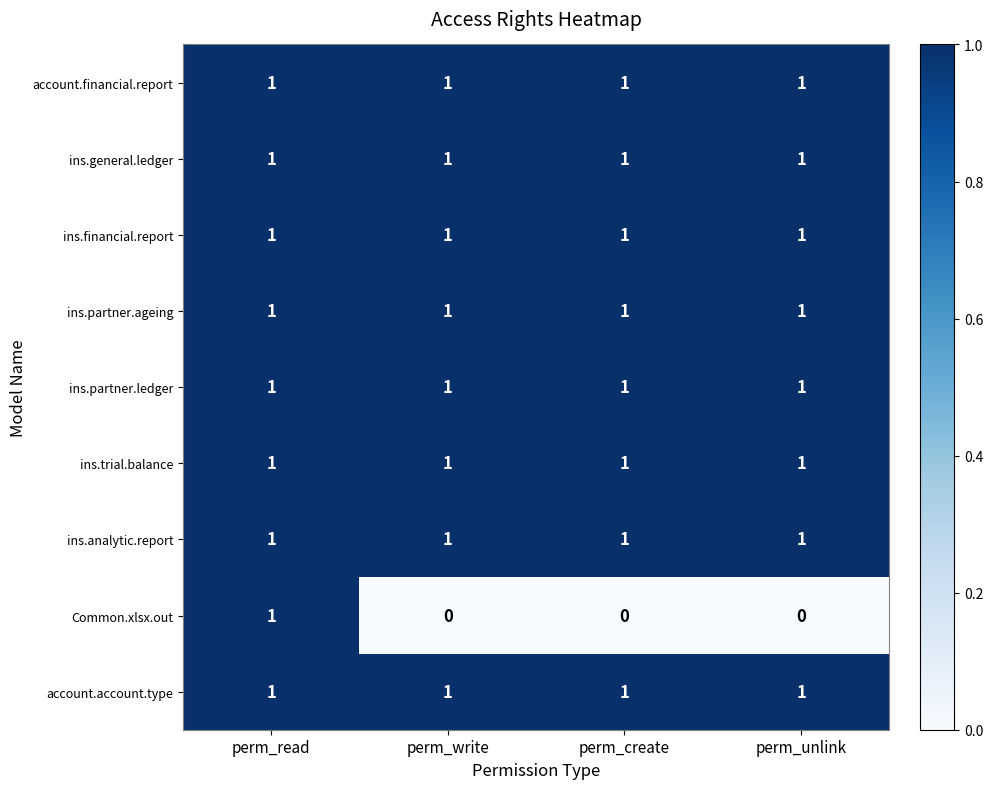

At which category is the sum across all series the highest?

perm_read